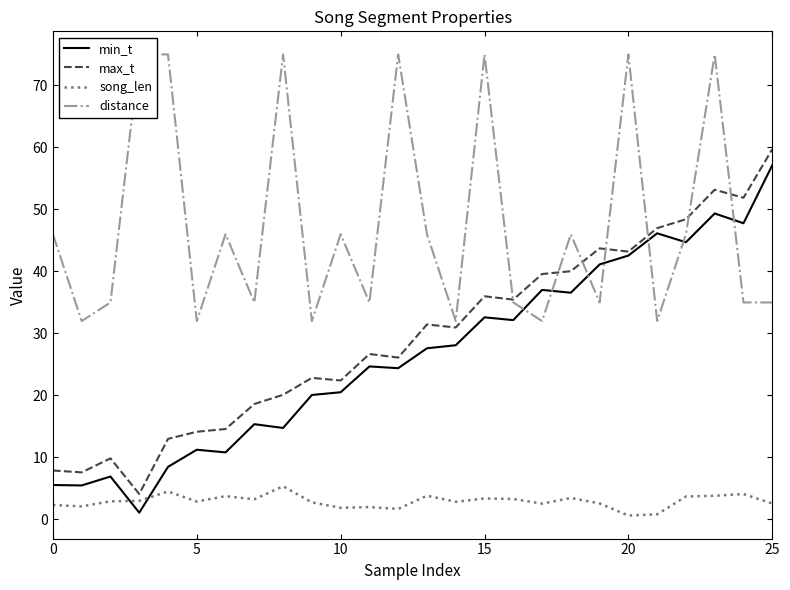

How many values in the min_t series are below 27?

13